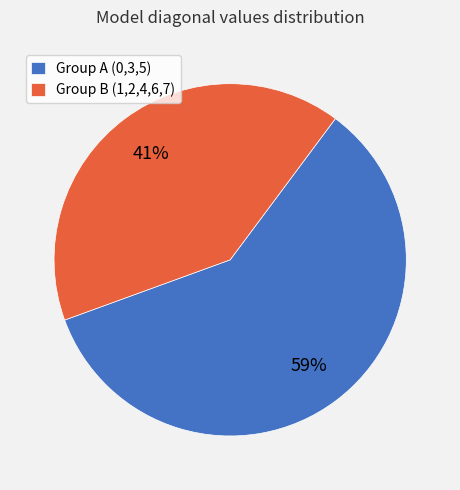

How many slices are in this pie chart?

2